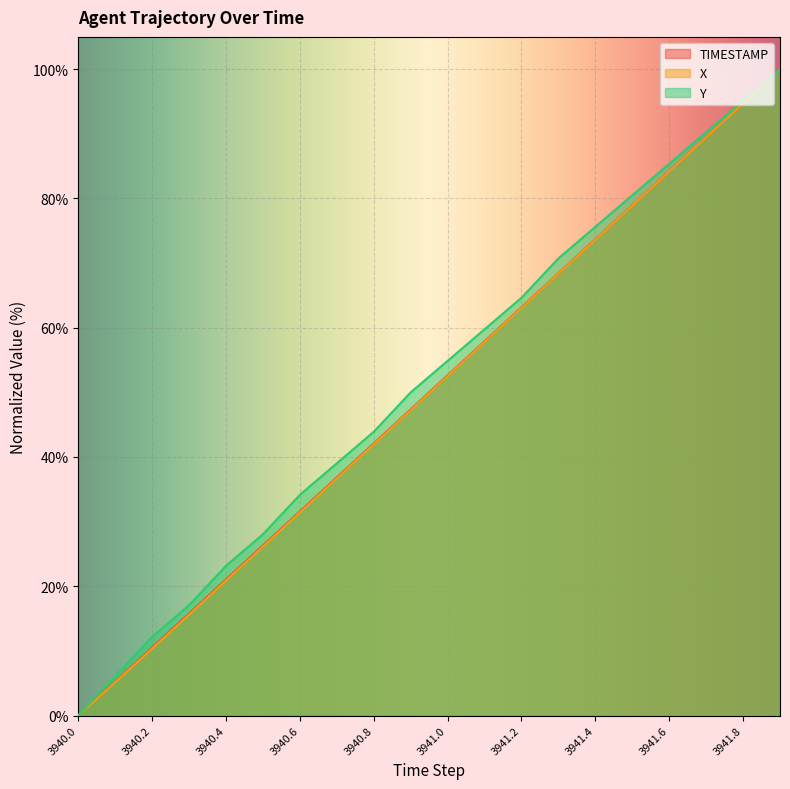

Reading right to left, what are all the values shown in this chart?

TIMESTAMP: 100.0	94.7	89.5	84.2	78.9	73.7	68.4	63.2	57.9	52.6	47.4	42.1	36.8	31.6	26.3	21.1	15.8	10.5	5.3	0.0
X: 100.0	94.7	89.4	84.2	78.9	73.6	68.3	63.1	57.8	52.5	47.2	42.0	36.7	31.4	26.1	20.9	15.6	10.4	5.2	0.0
Y: 100.0	95.1	90.2	85.4	80.5	75.6	70.7	64.6	59.8	54.9	50.0	43.9	39.0	34.1	28.0	23.2	17.1	12.2	6.1	0.0